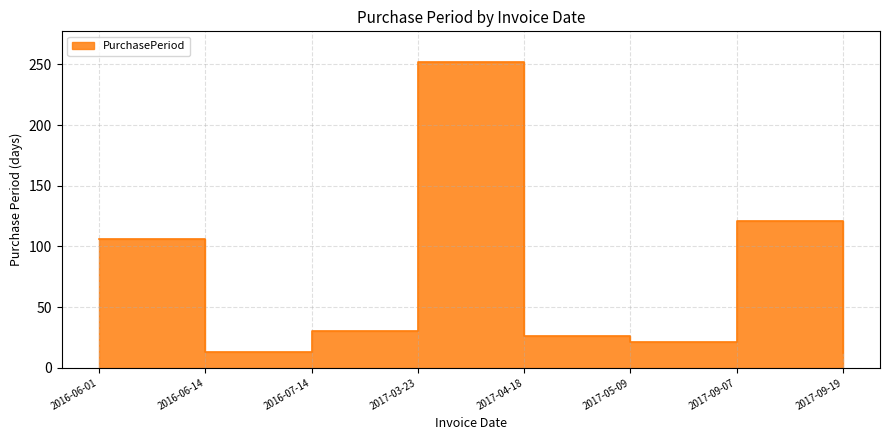

Rank the categories by value from highest to lowest.

2017-03-23, 2017-09-07, 2016-06-01, 2016-07-14, 2017-04-18, 2017-05-09, 2016-06-14, 2017-09-19